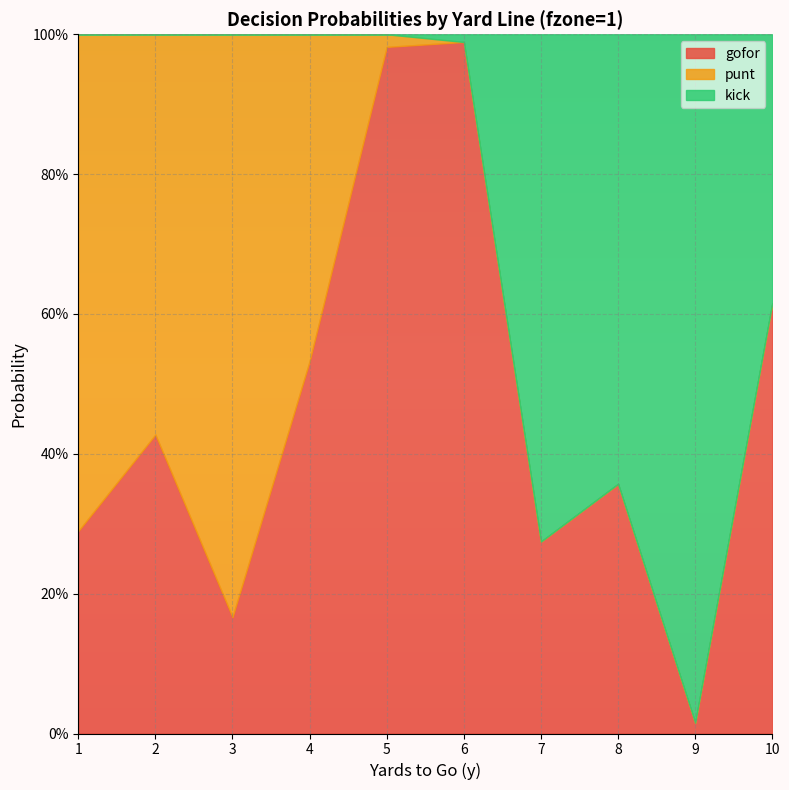

True or false: punt has a value of 0.0 at 7.

True